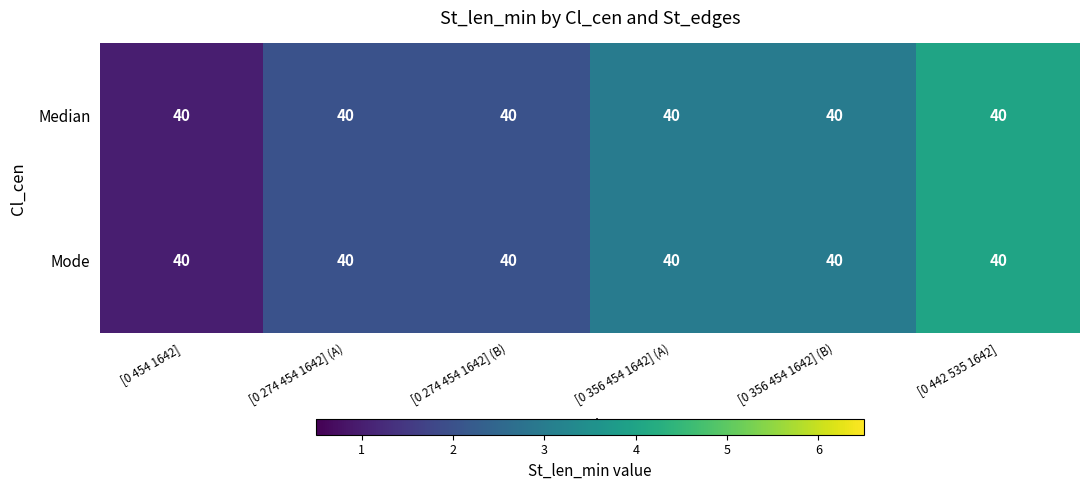

Is it true that Median equals 1 at [0 274 454 1642] (A)?

False